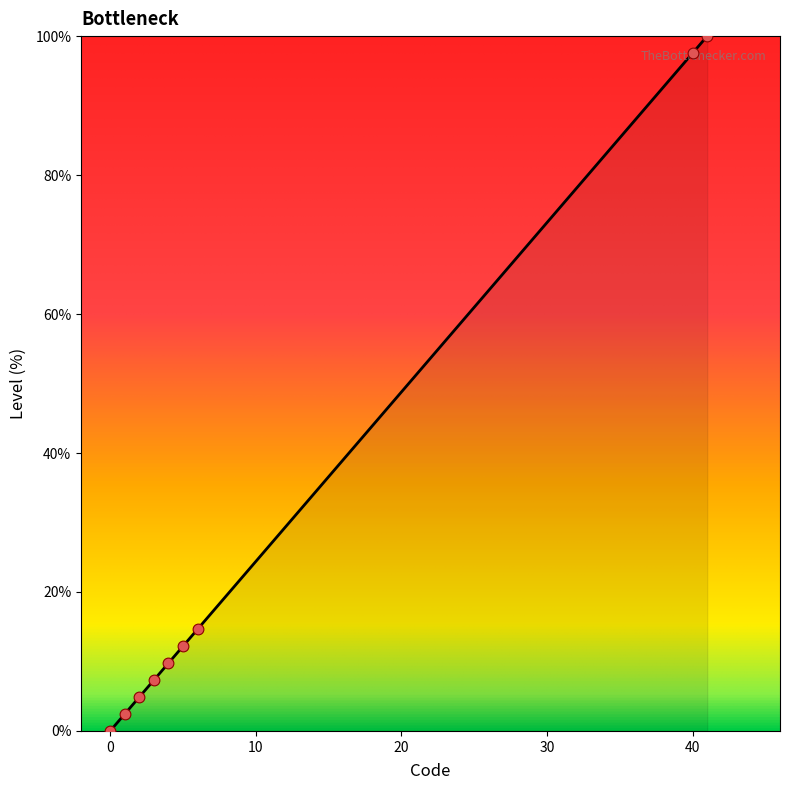

Between 40 and 2, which is larger?

40